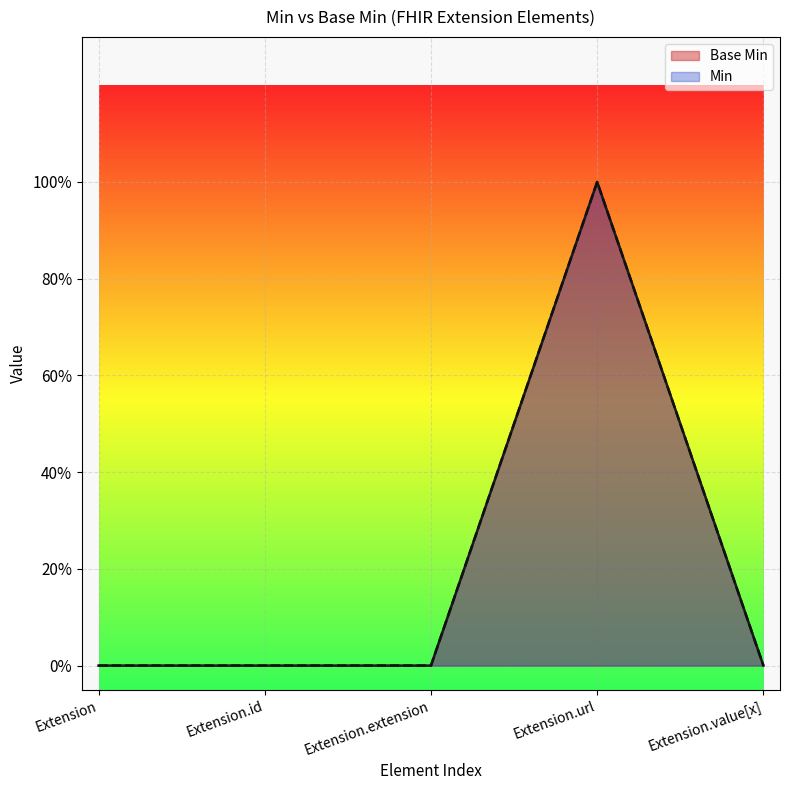

What is the label of the 1st point from the right?

Extension.value[x]